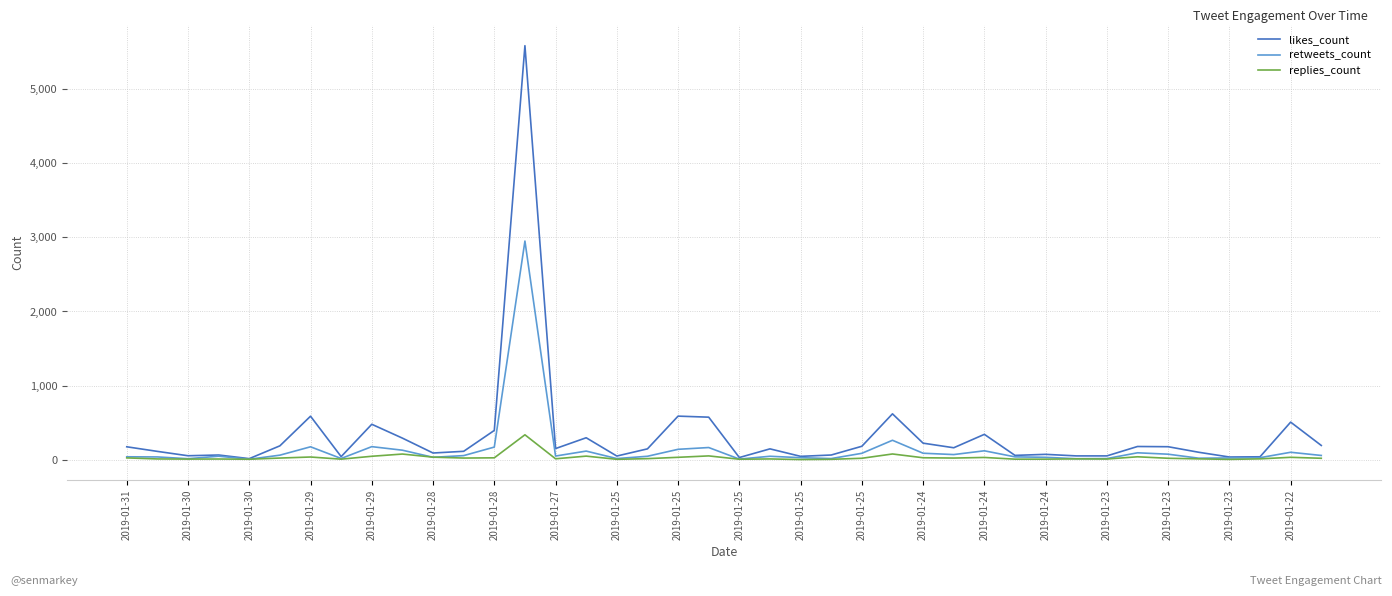

Which series has the widest spread of values?

likes_count